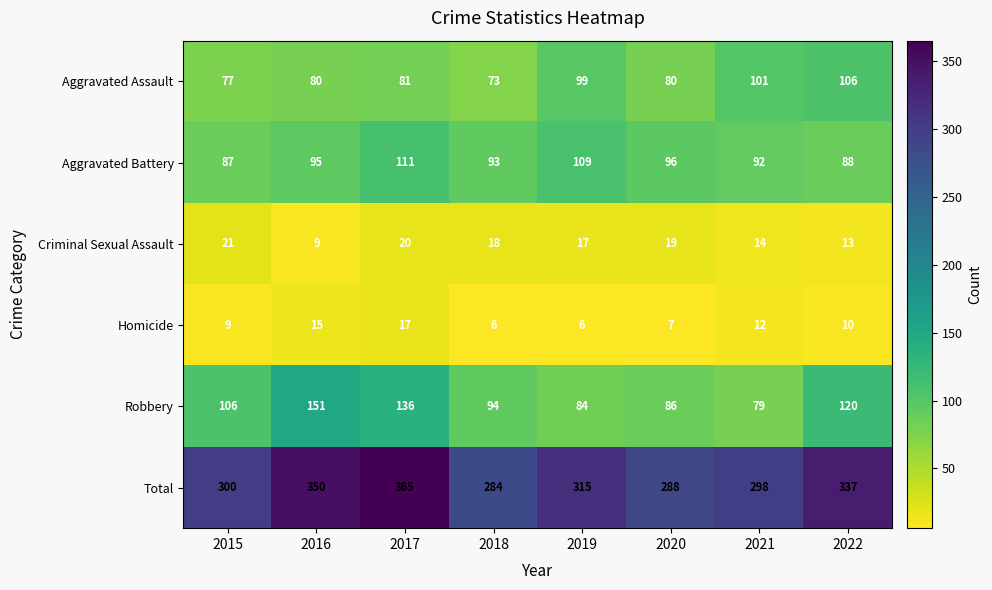

Which series has the widest spread of values?

Total